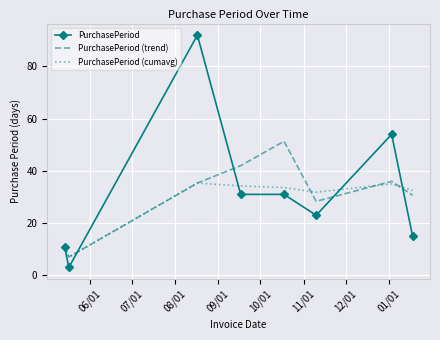

Rank the series by their maximum value, from lowest to highest.

PurchasePeriod (cumavg), PurchasePeriod (trend), PurchasePeriod